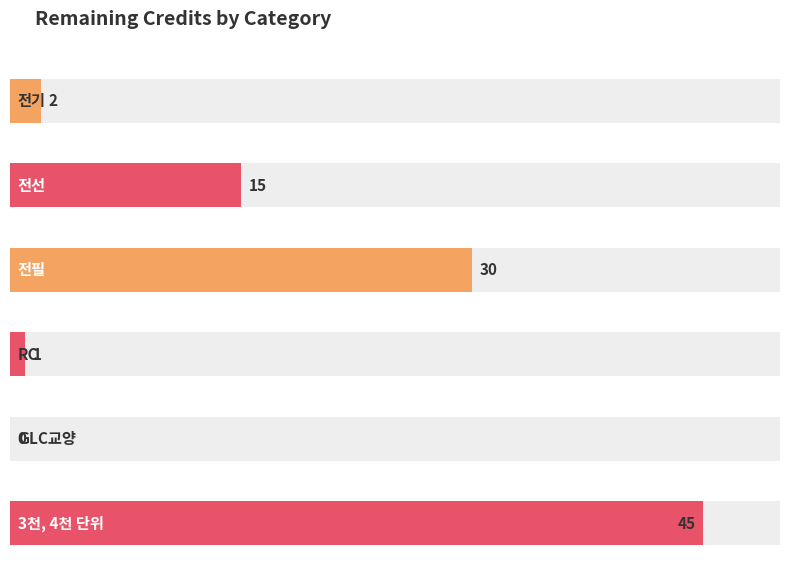

Does the chart contain stacked bars?

No